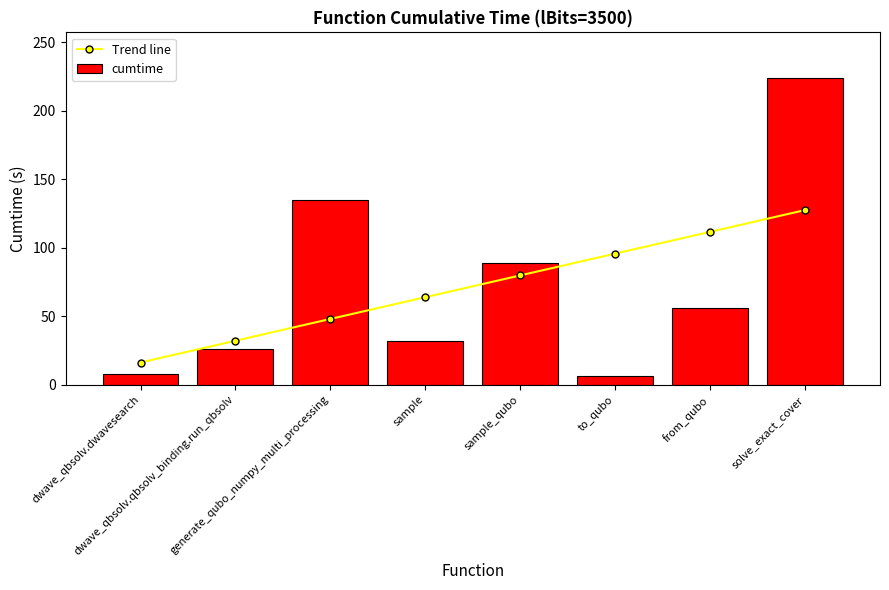

At how many categories does at least one series exceed 160?

1